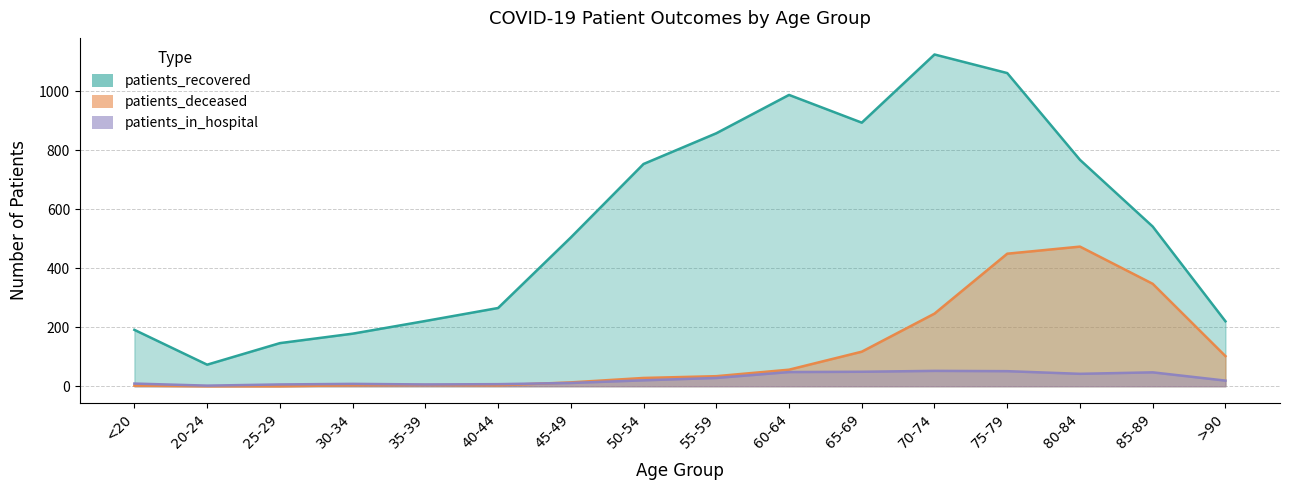

Where does the patients_deceased series first go above 34?

60-64